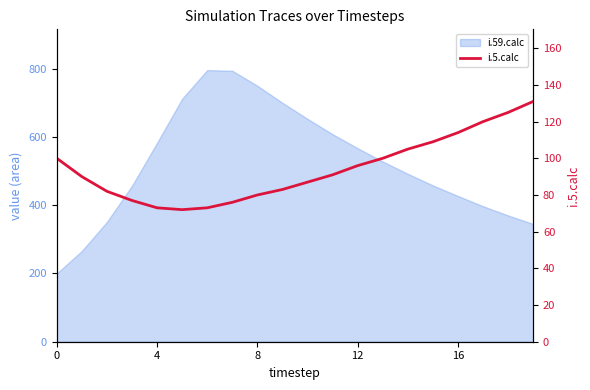

What is the label of the 19th point from the left?

18